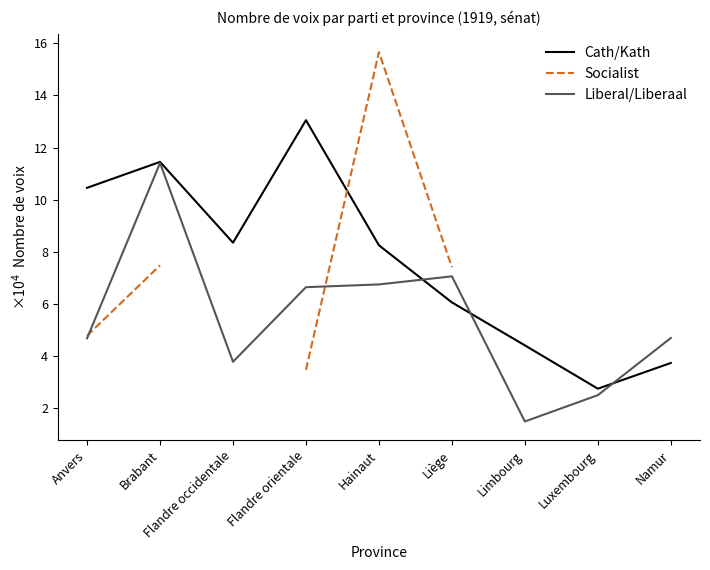

The value of Liberal/Liberaal at Namur is 46934.0. True or false?

True